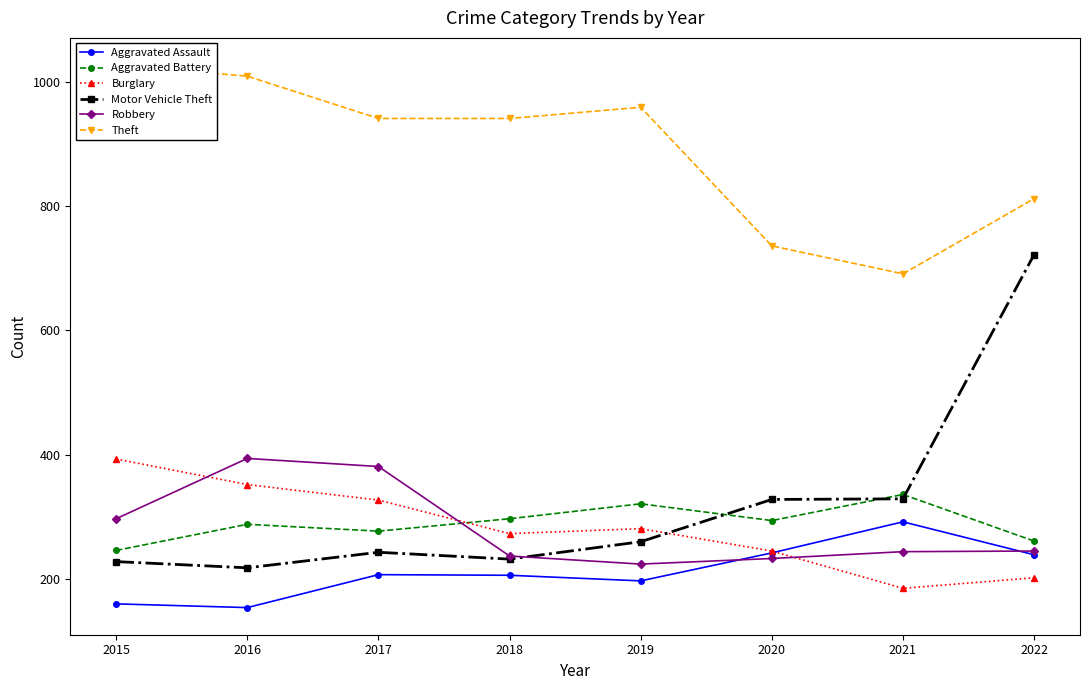

What is the highest value of the Robbery series?

394